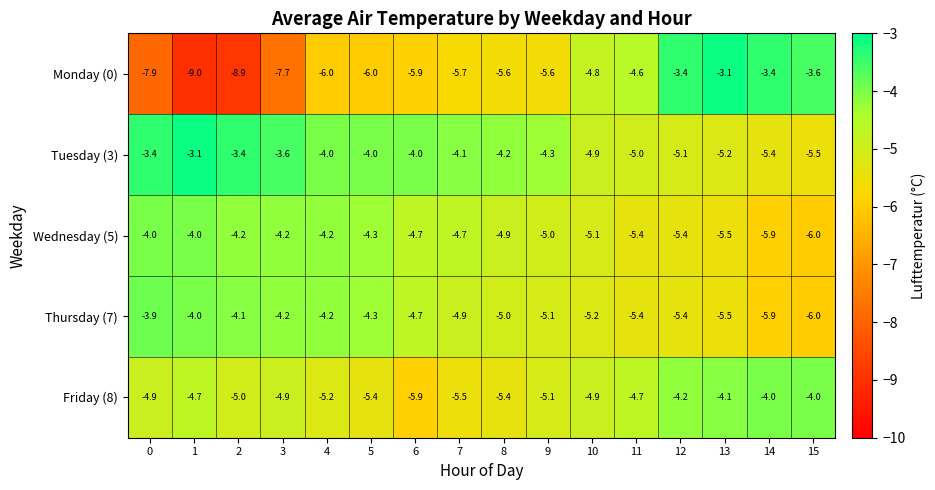

Count the number of data series in this chart.

5